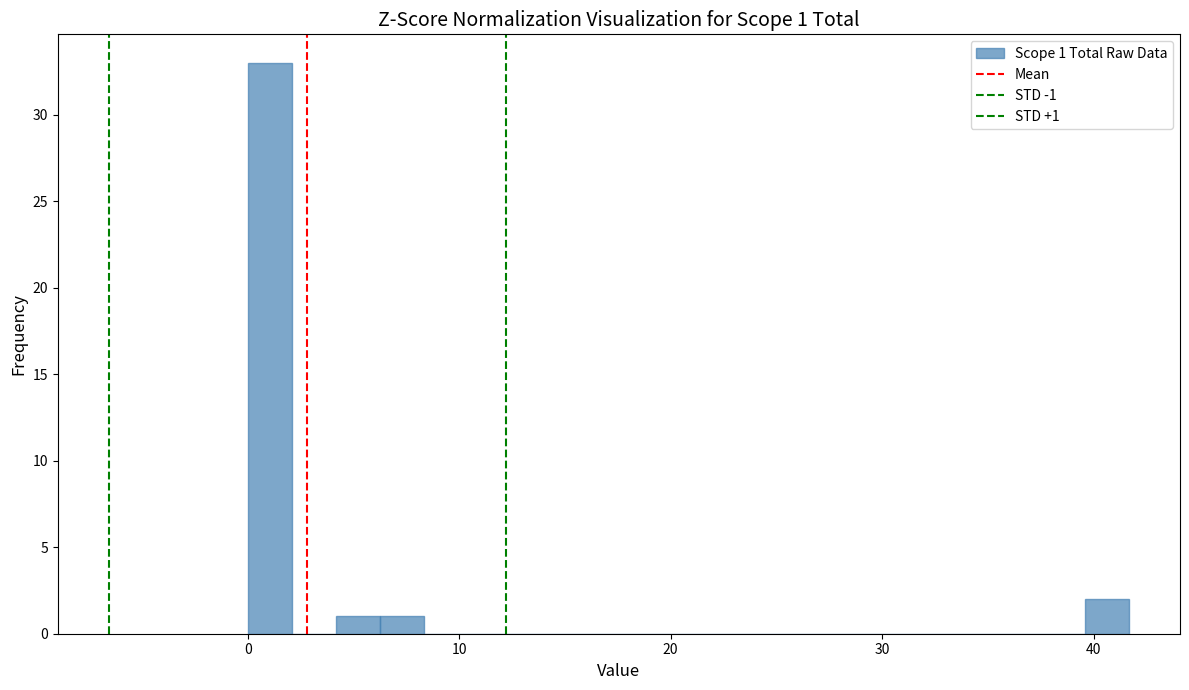

Read against the x-axis, roughly where is the centre of the tallest bar?

1